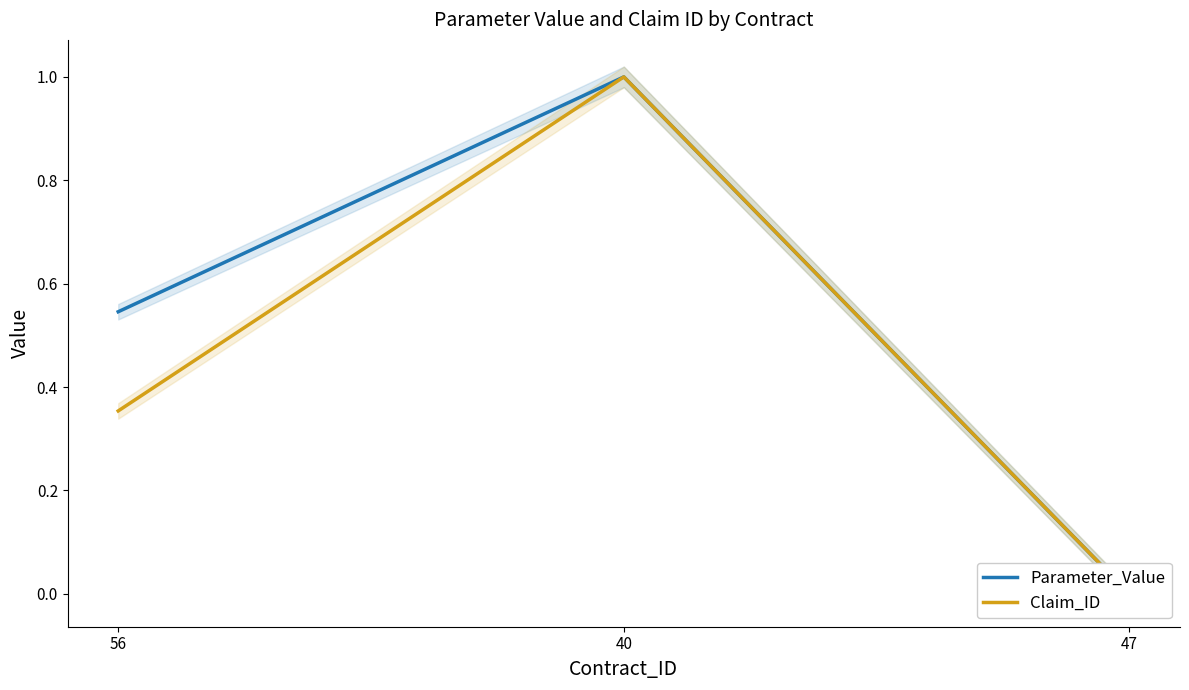

What is the value of the Parameter_Value point at the 1st from the left?

0.5